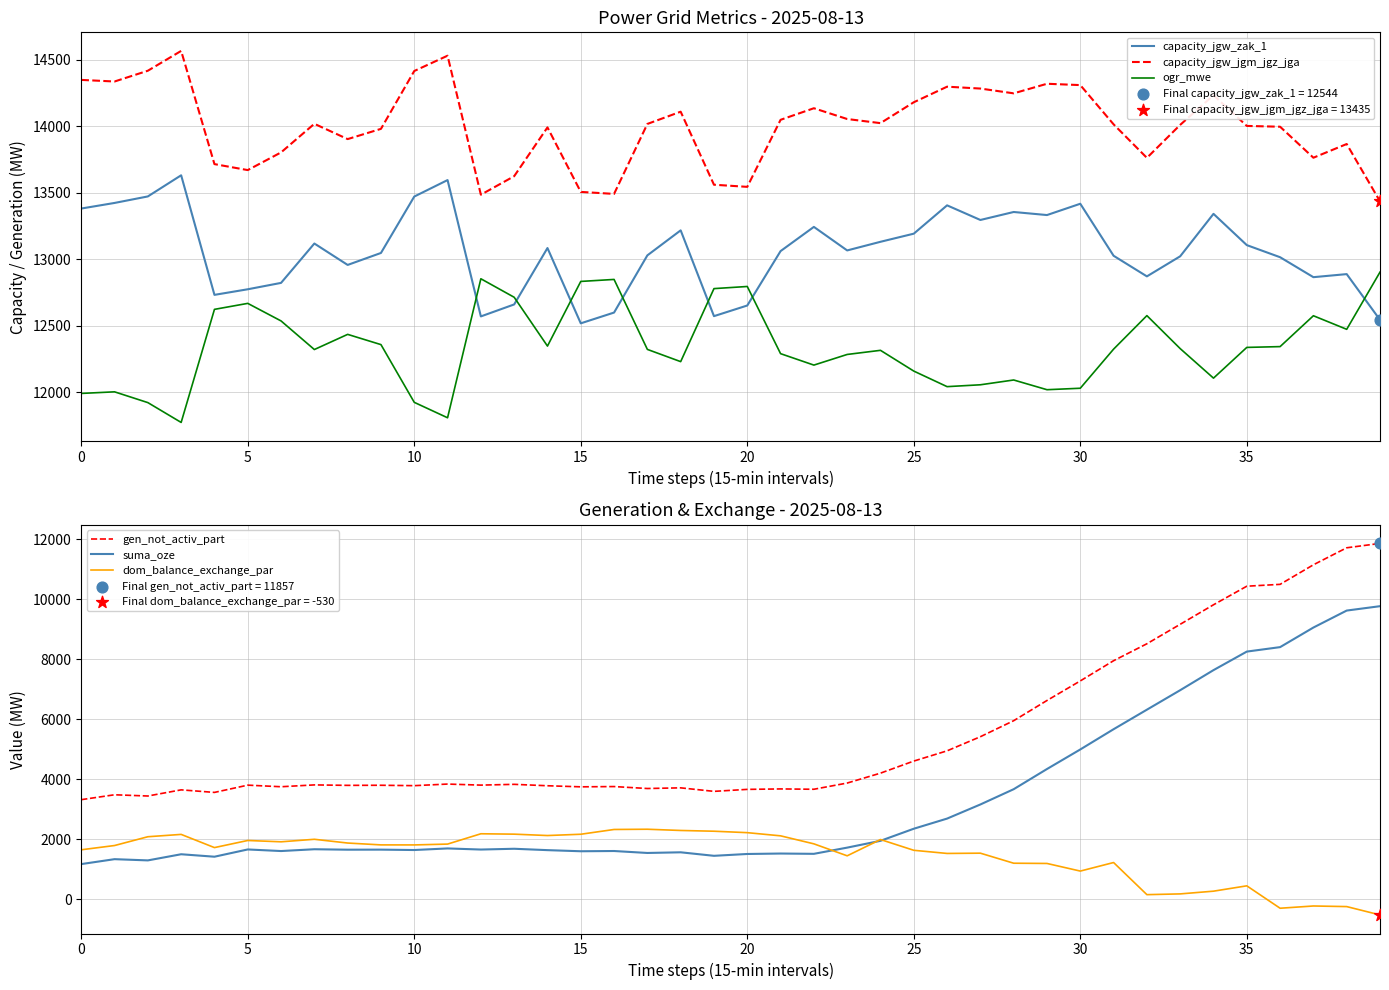

Which series has the largest Y range (max minus min)?

suma_oze